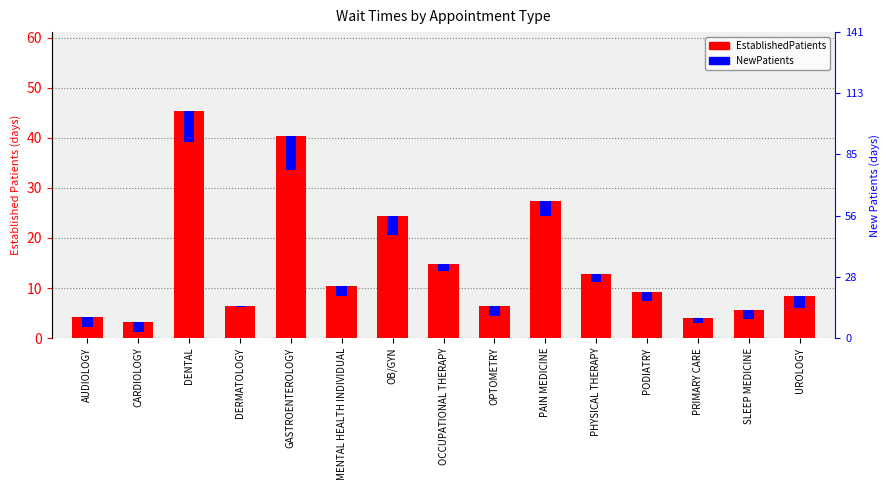

How many data points in NewPatients are above 2?

8